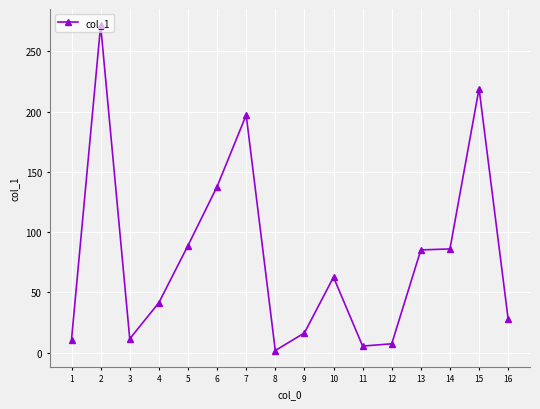

What value does the data have at 12?

7.3